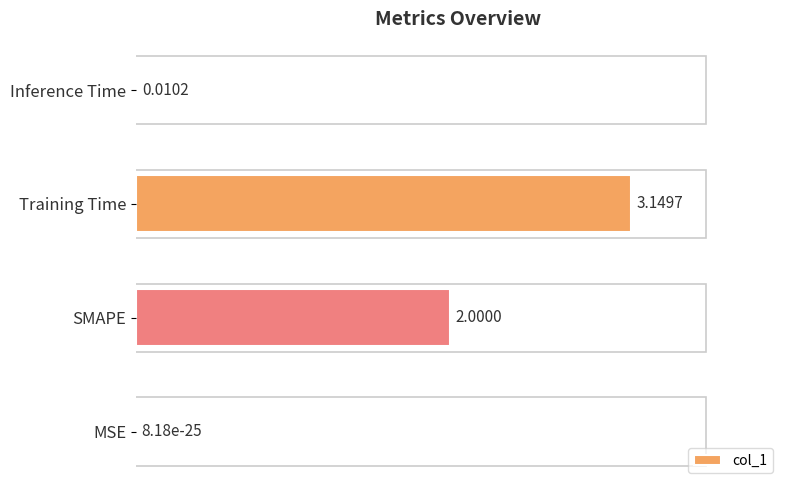

What is the sum of the values at Training Time and Inference Time?

100.3